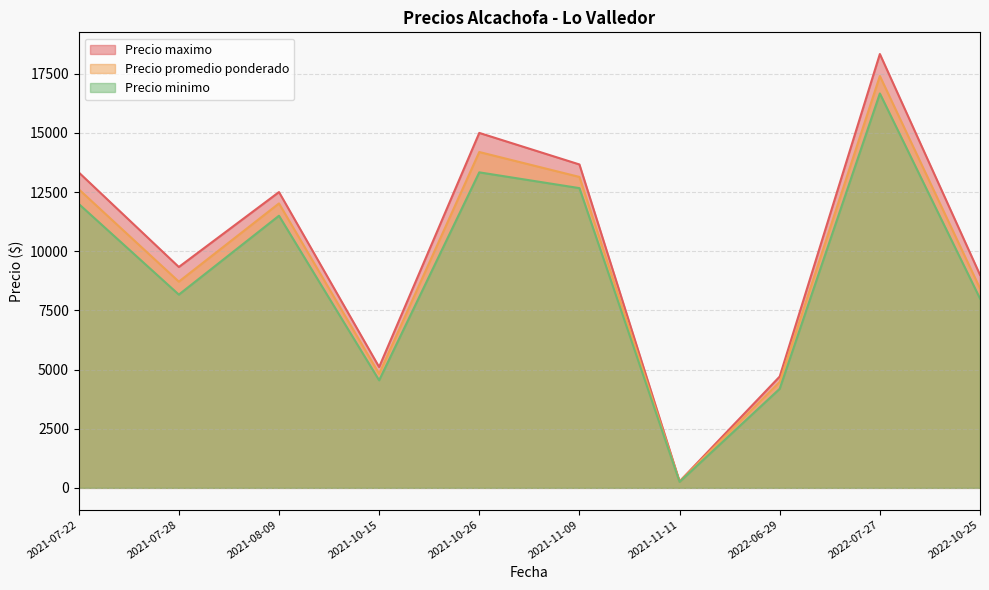

Where is the first local maximum for Precio promedio ponderado?

2021-08-09